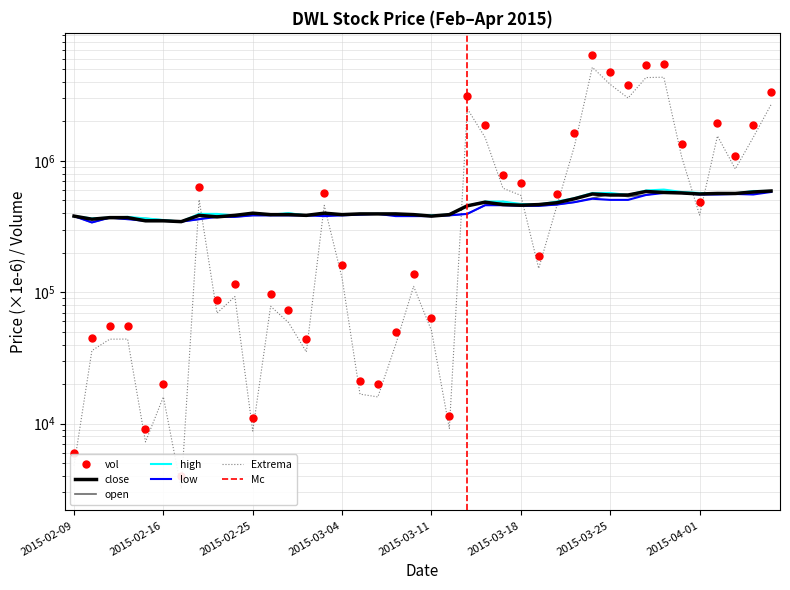

True or false: high and low cross at least once.

False